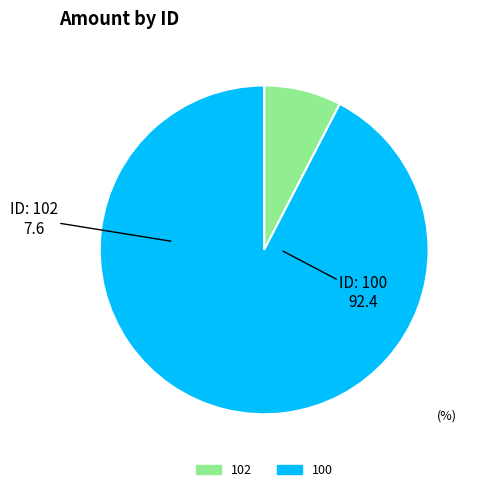

Rank the categories by value from highest to lowest.

100, 102